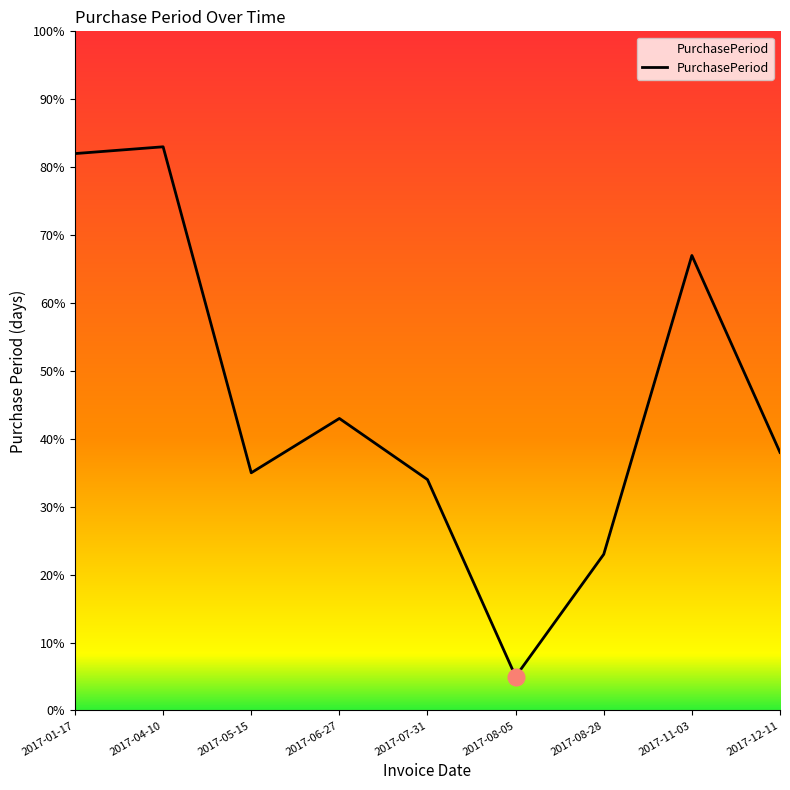

At which category does the data reach its first local peak?

2017-04-10